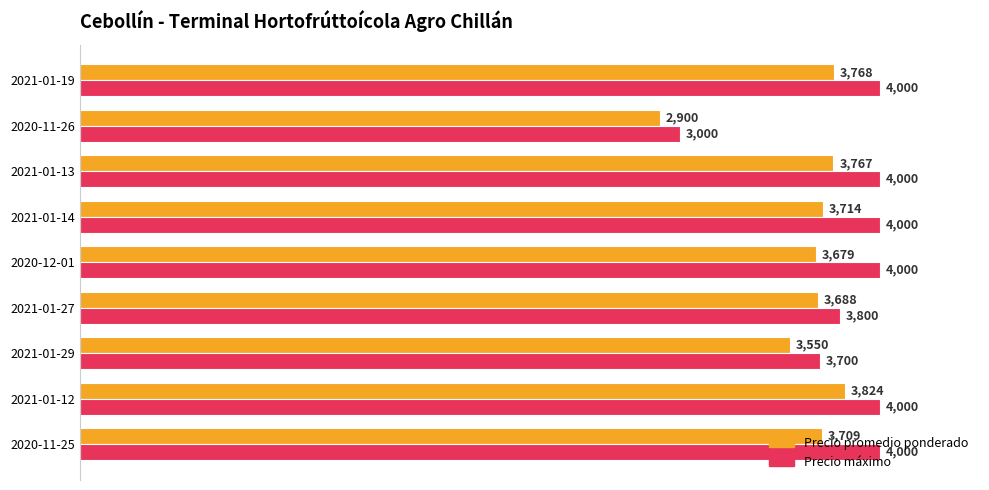

True or false: Precio máximo has a value of 5399 at 2020-11-26.

False